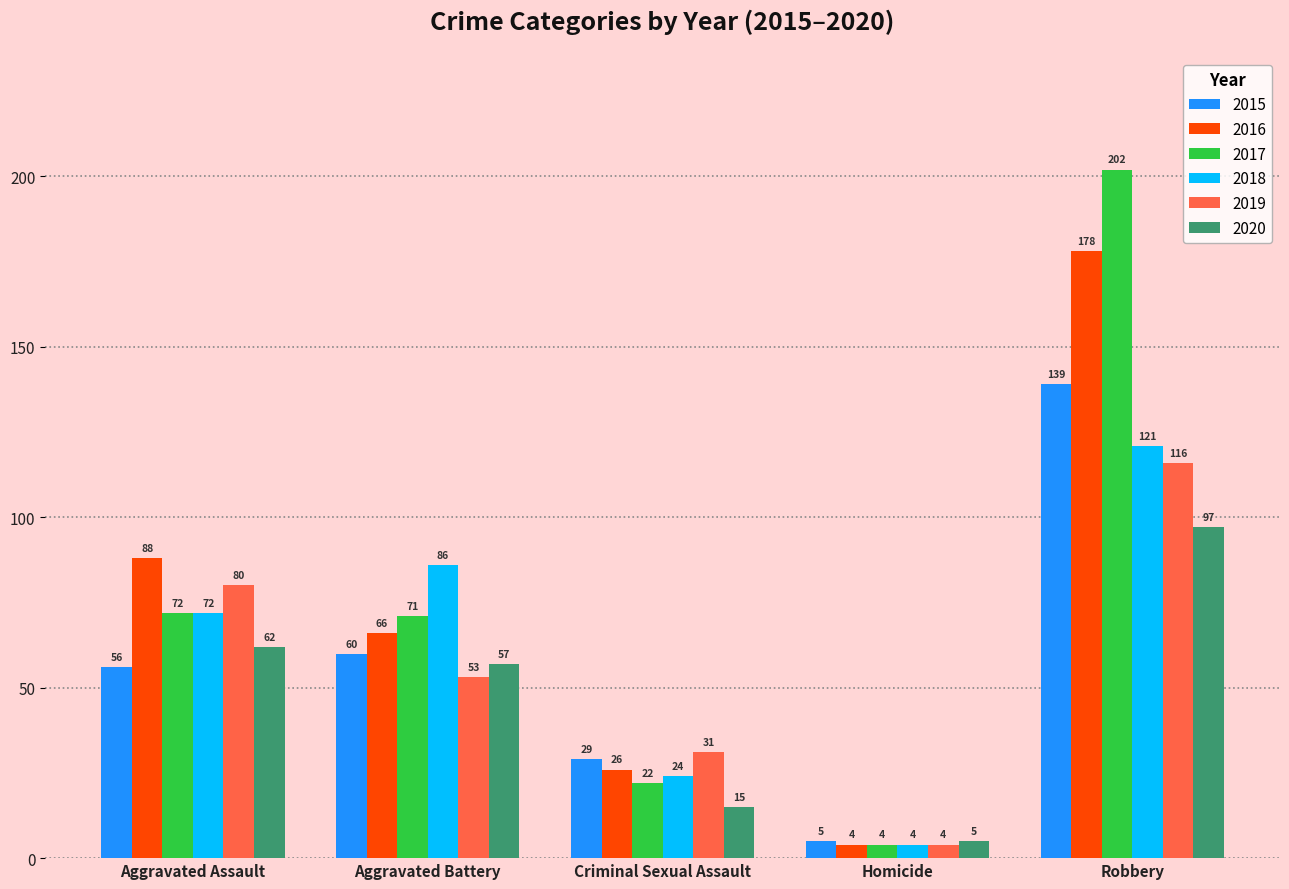

How many data points does each series have?

5